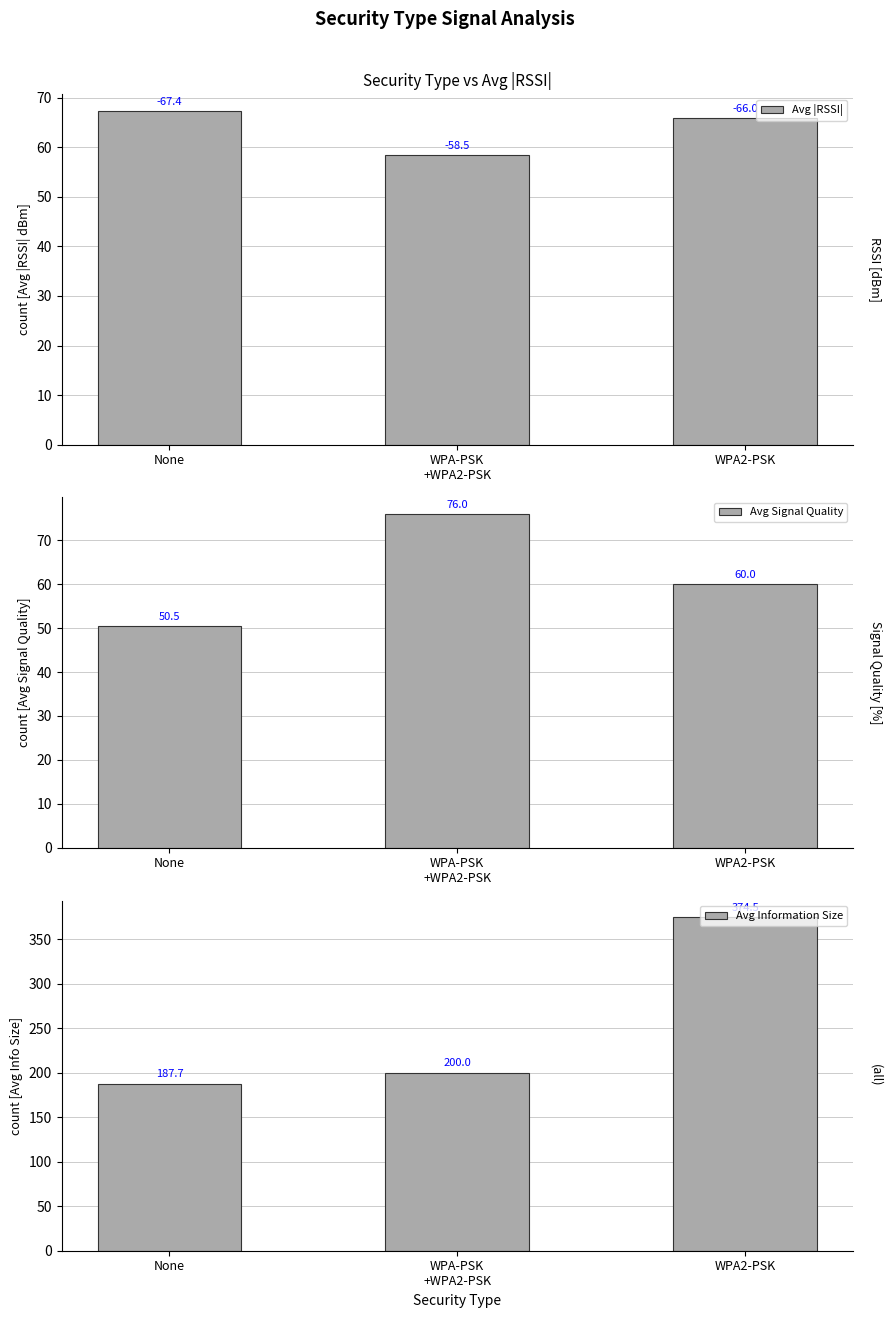

The Avg |RSSI| series shows 113.7 at WPA2-PSK. True or false?

False